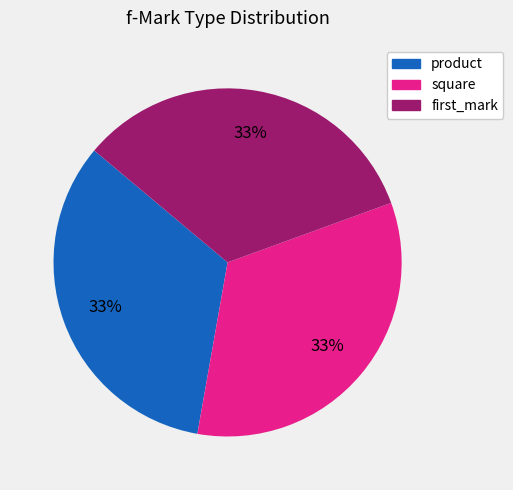

To the nearest percent, what is the average slice percentage?

33%